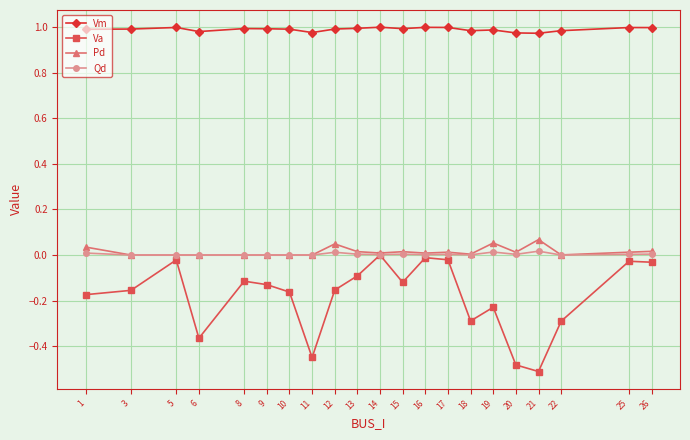

Between 10 and 17, which series saw the biggest shift?

Va